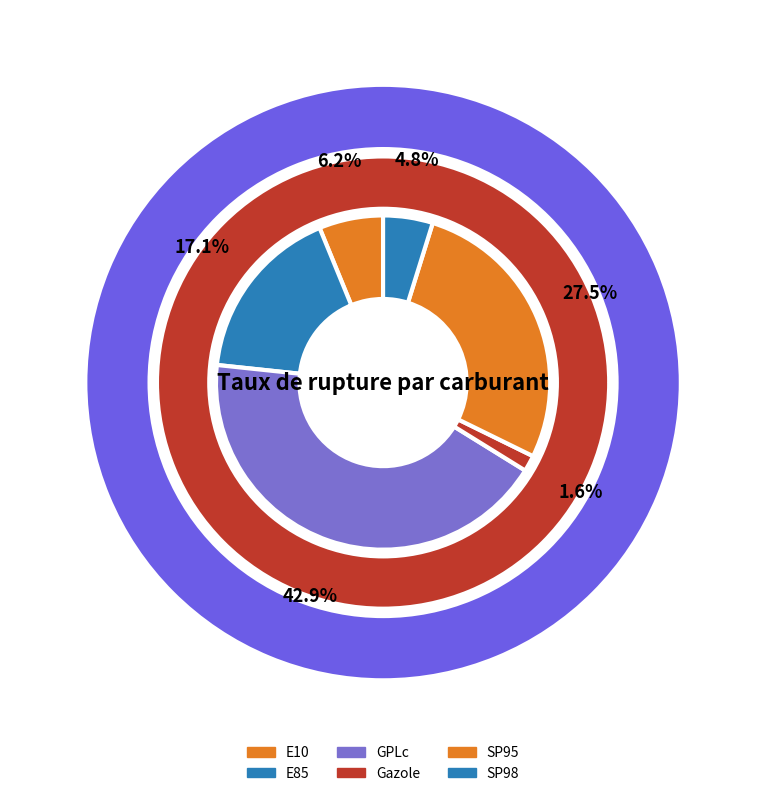

What is the ratio of the value at E10 to the value at GPLc?

0.1